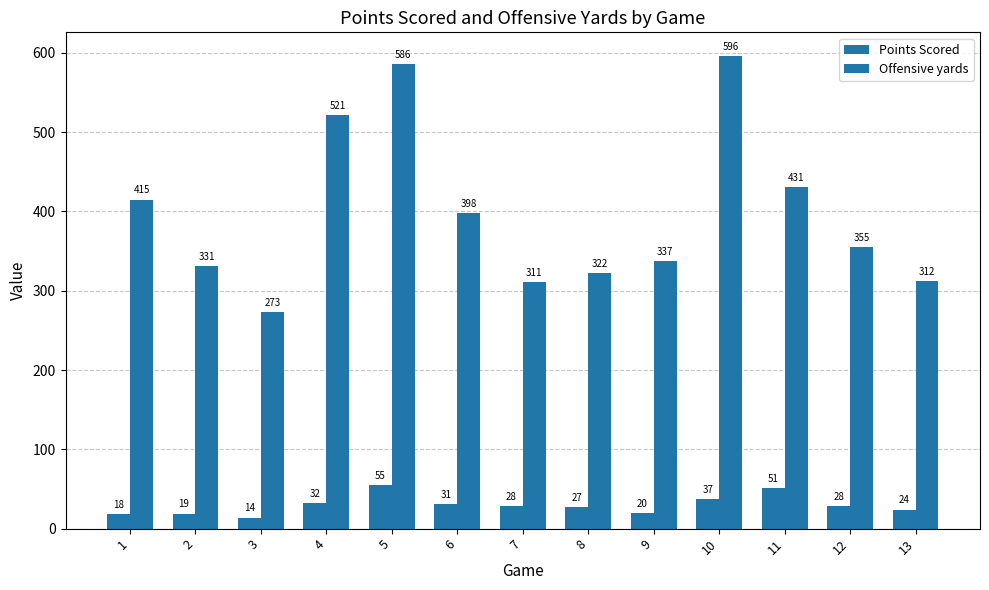

Rank the series by their maximum value, from highest to lowest.

Offensive yards, Points Scored